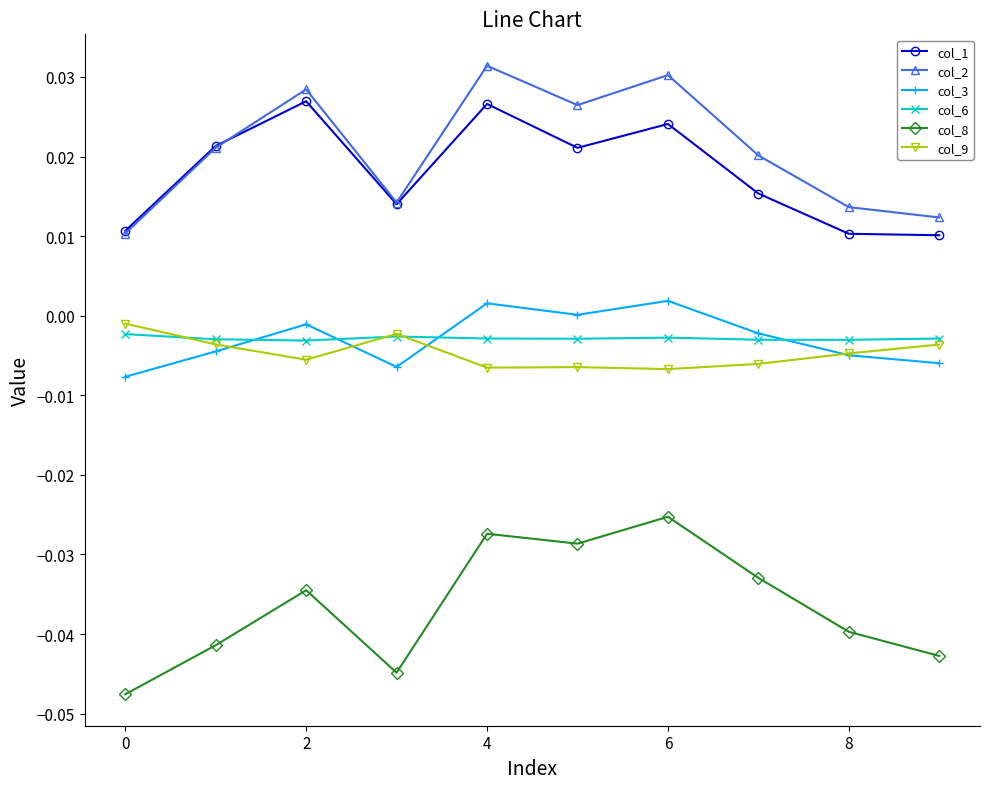

True or false: col_3 and col_1 cross at least once.

False